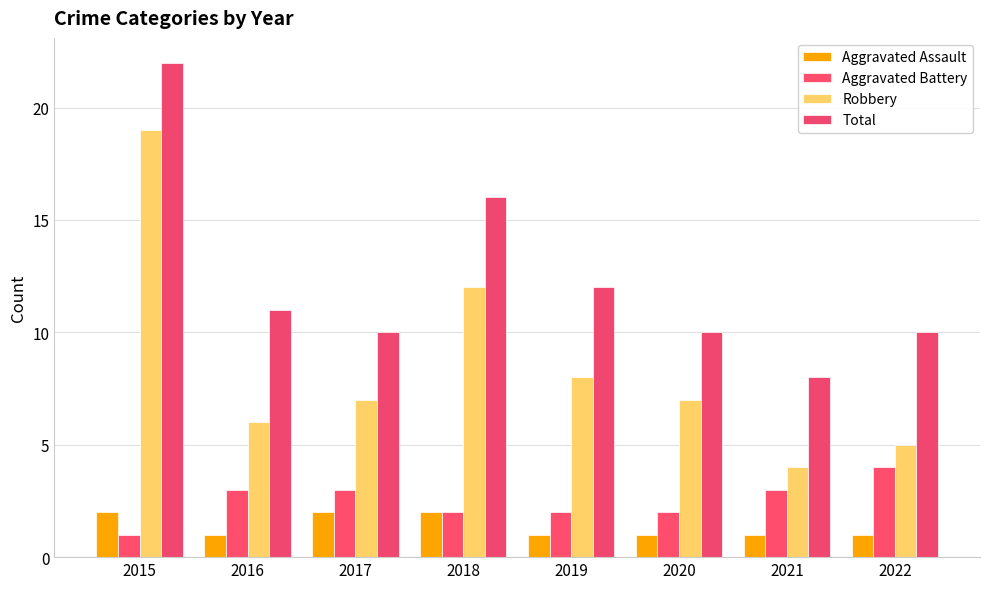

Which has a higher value, 2022 or 2019?

2022